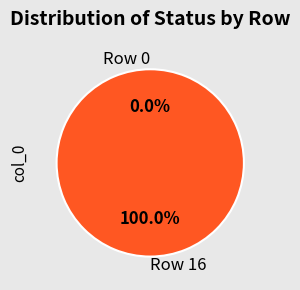

Rank the categories by value from lowest to highest.

Row 0, Row 16